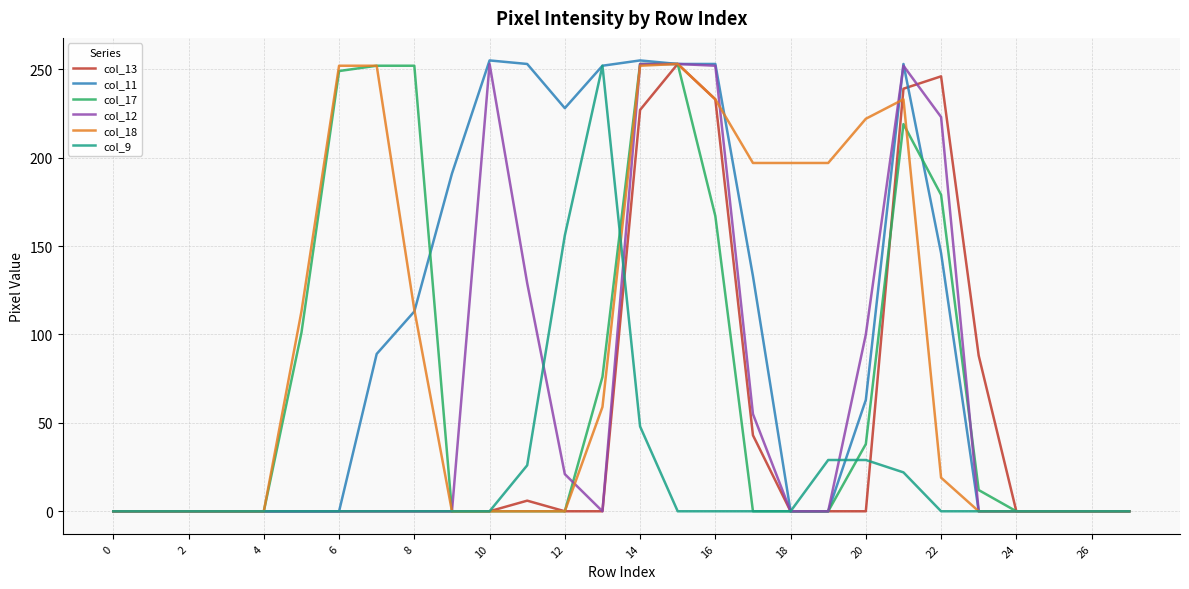

Which series has the largest total across all categories?

col_11